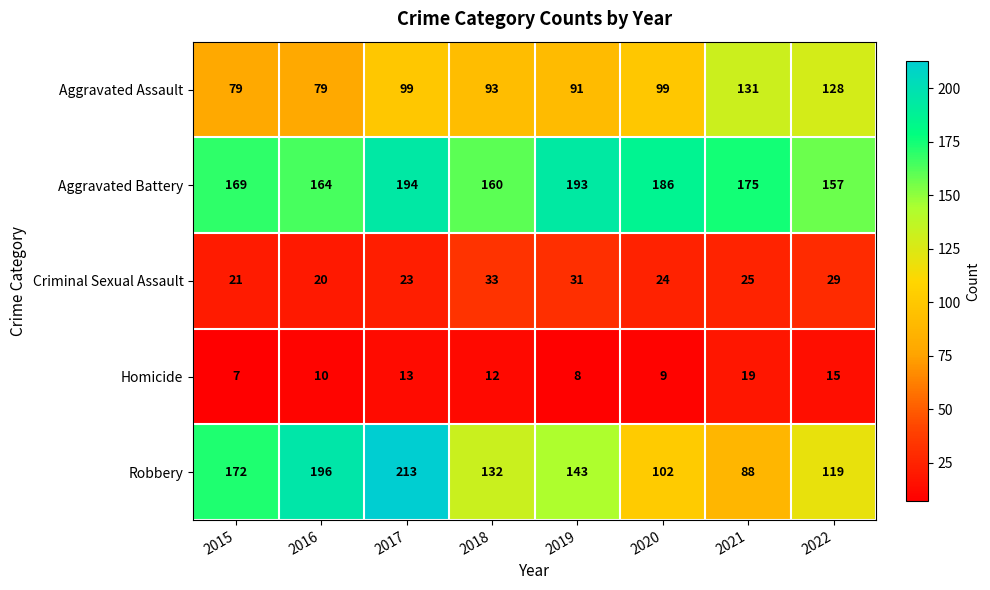

What is the difference between the second highest and second lowest values in the Aggravated Battery series?

33